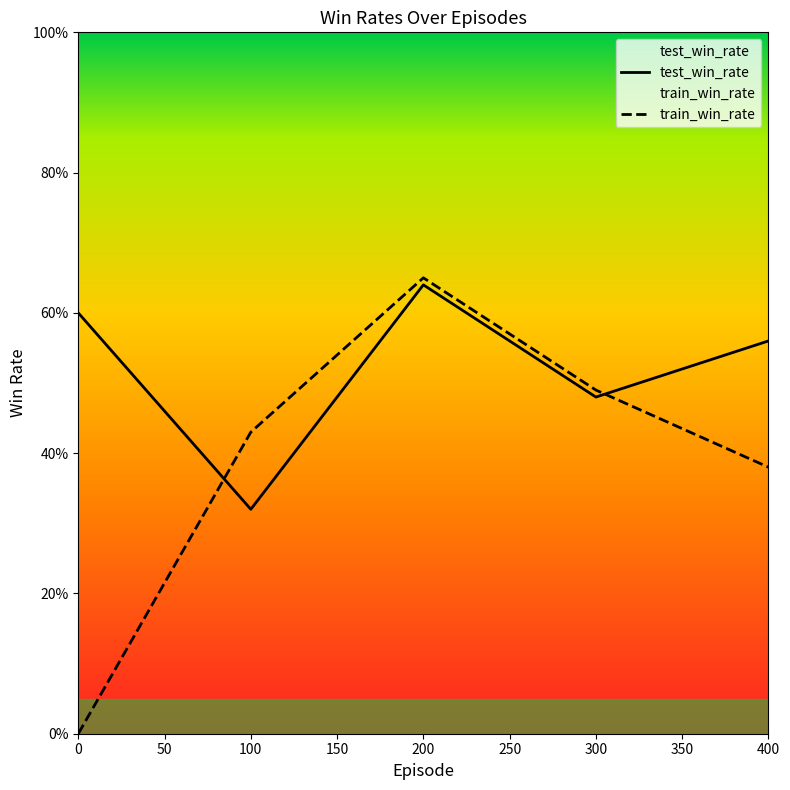

What is the difference between the second highest and second lowest values in the test_win_rate series?

0.1